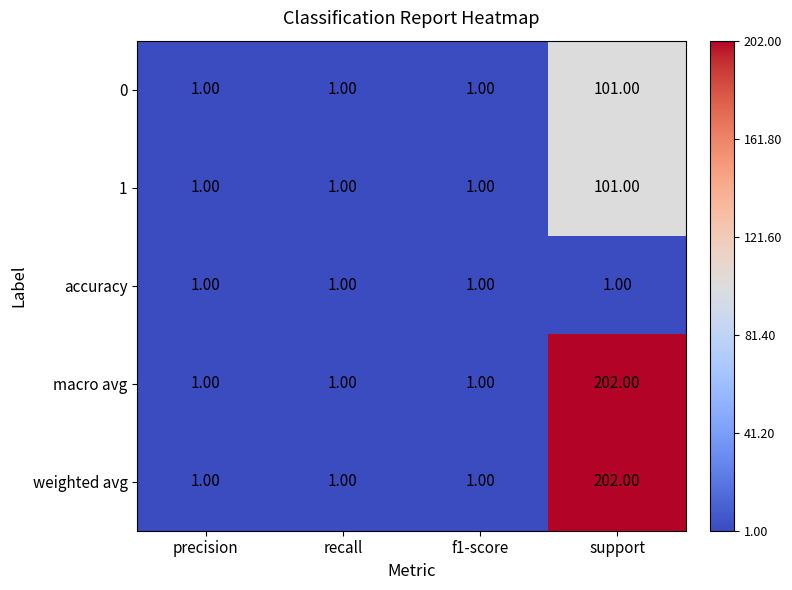

Is the value of 0 at f1-score greater than the value of macro avg at support?

No